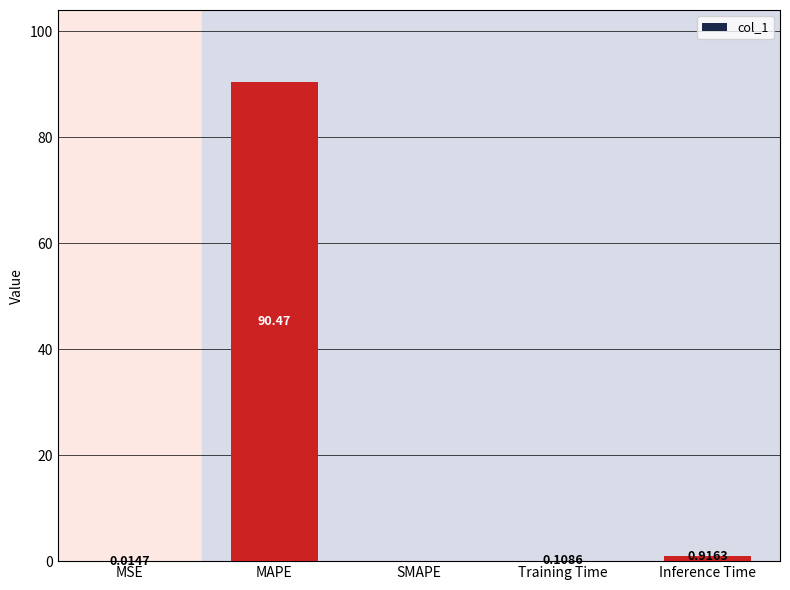

Which category has the highest value across all series?

MAPE